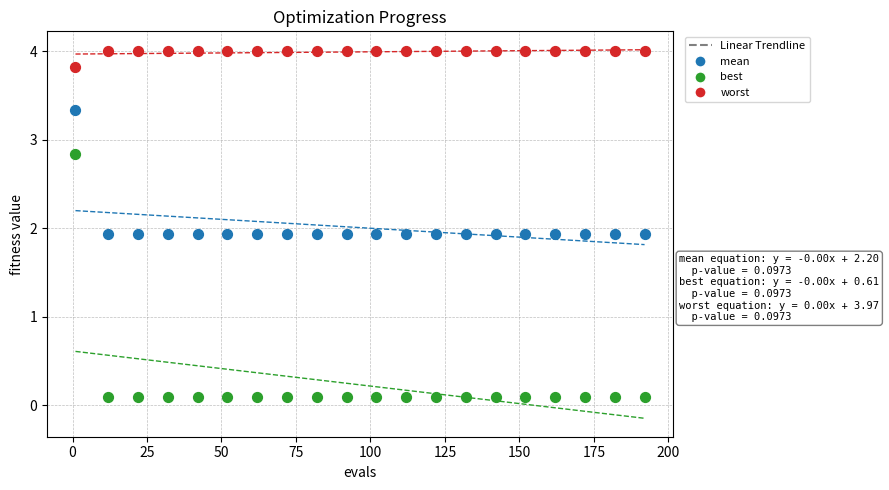

Across all data points, what is the range of Y values (max minus min)?

3.9